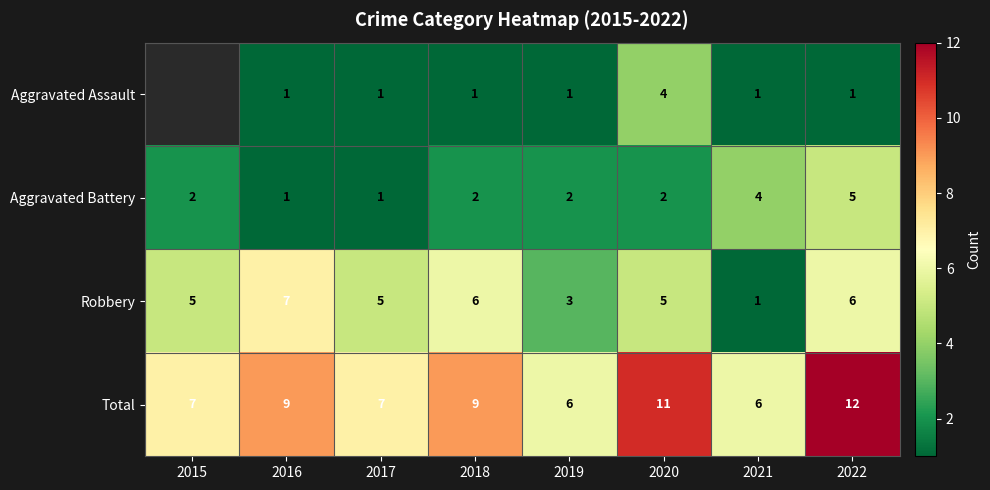

The Robbery series shows 2 at 2018. True or false?

False